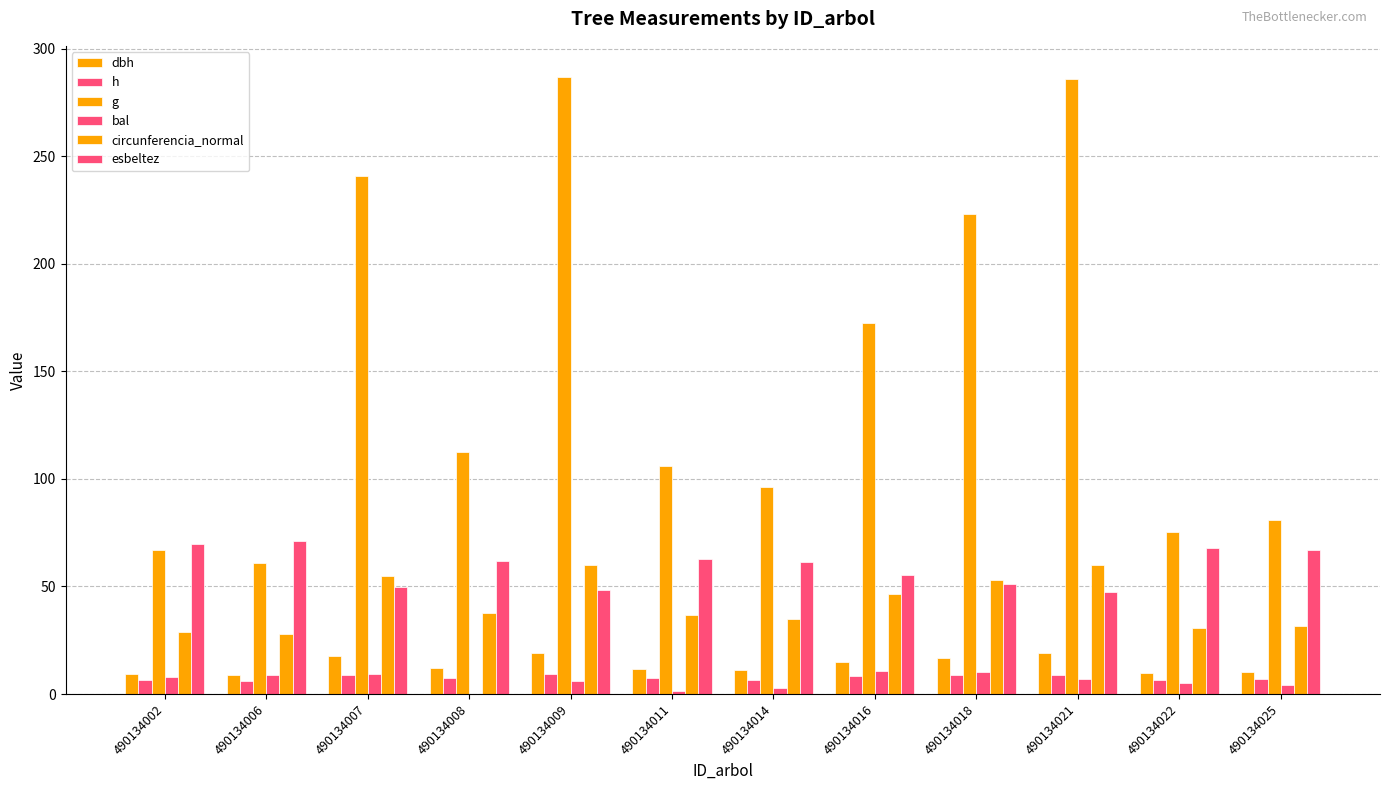

What is the total value across all series at 490134014?

212.7